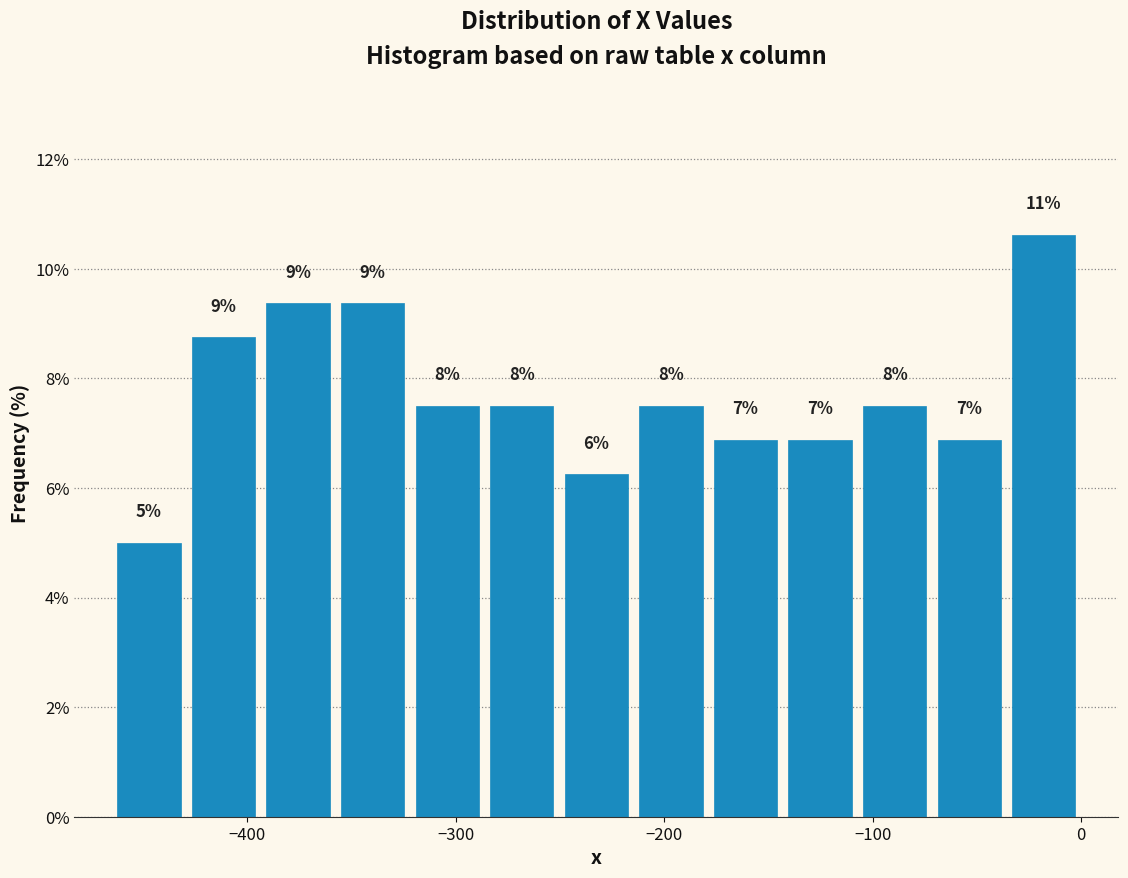

Around what value on the x-axis is the tallest bar? Give the approximate position of its centre, as read against the axis.

-20